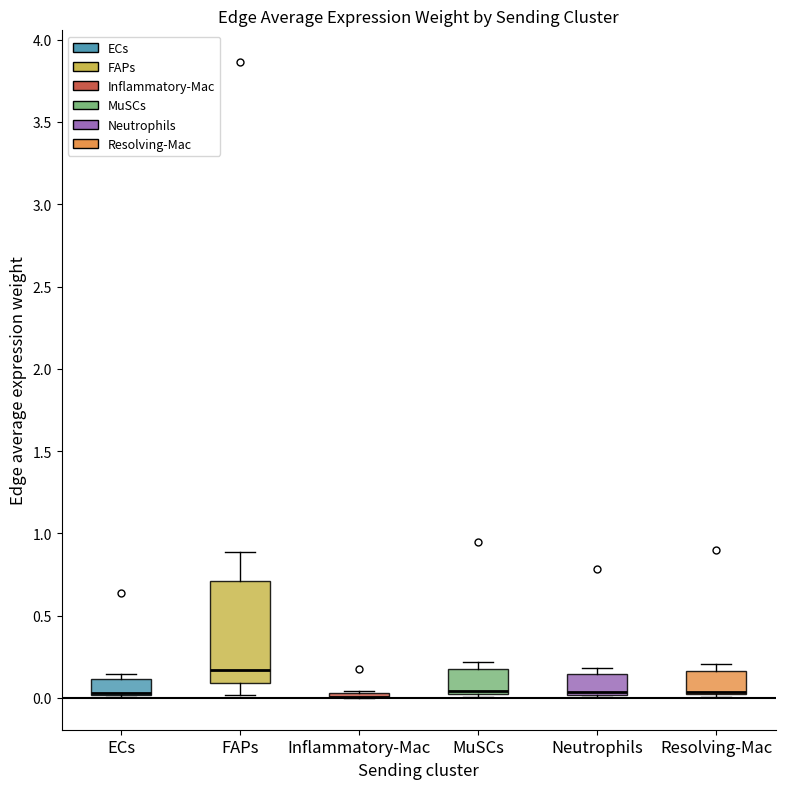

Where is the lower edge of the box for Inflammatory-Mac on the y-axis? The values are not printed on the chart, so give them approximately, as read against the axis.

0.00